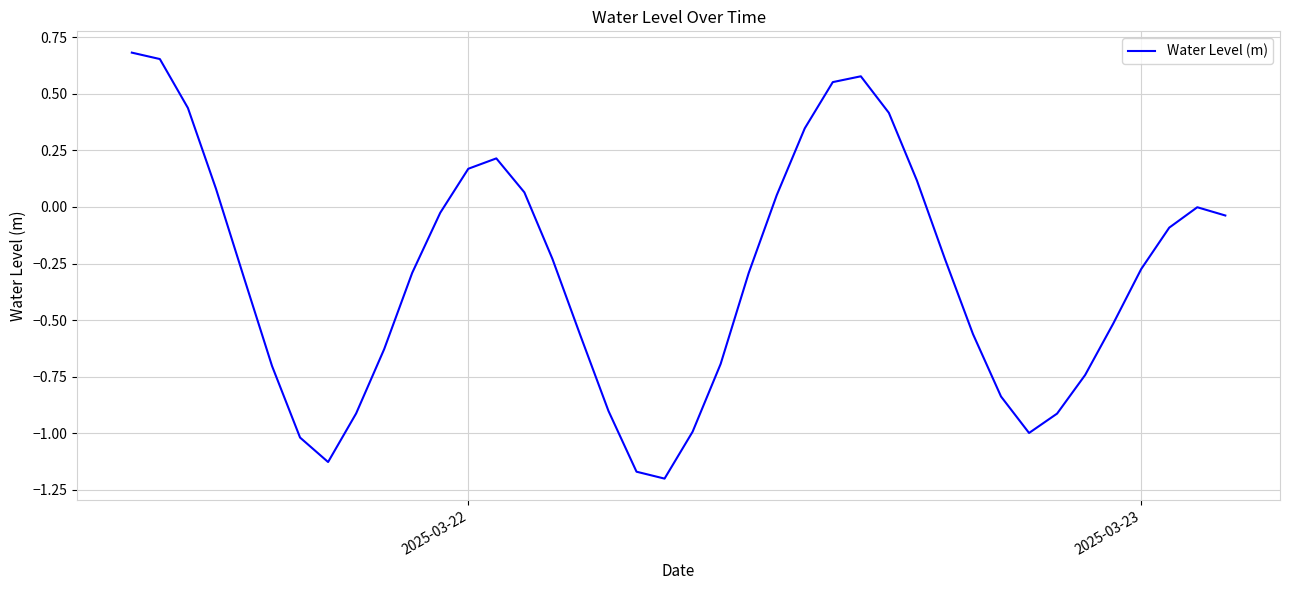

What is the difference between the maximum and minimum values?

1.9